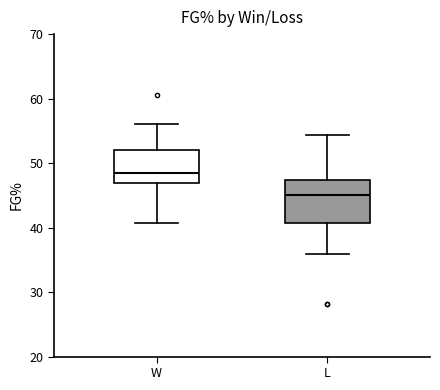

Which box's median line is the lowest?

L